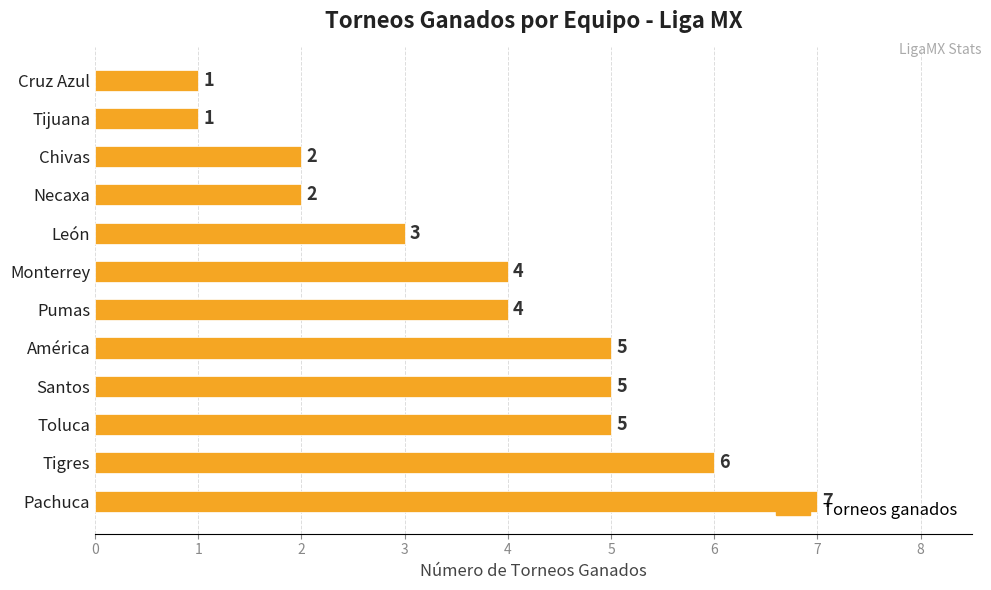

What is the difference between the second highest and second lowest values?

5